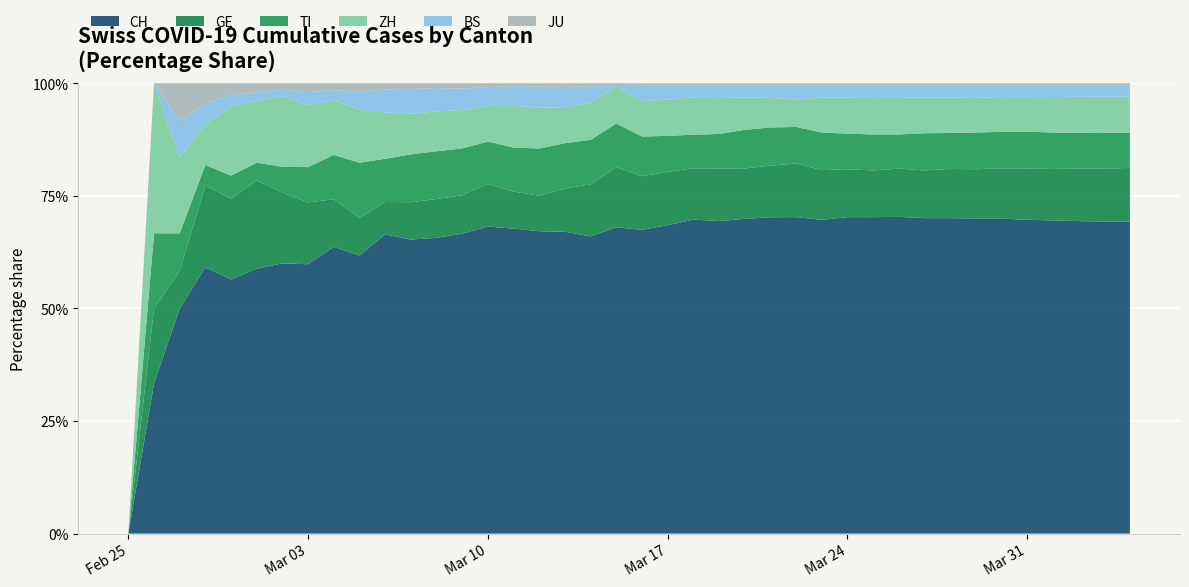

Reading left to right, what are all the values shown in this chart?

CH: 2020-02-25=0	2020-02-26=2	2020-02-27=6	2020-02-28=13	2020-02-29=22	2020-03-01=30	2020-03-02=42	2020-03-03=61	2020-03-04=84	2020-03-05=126	2020-03-06=194	2020-03-07=252	2020-03-08=304	2020-03-09=391	2020-03-10=542	2020-03-11=749	2020-03-12=1046	2020-03-13=1374	2020-03-14=1769	2020-03-15=2053	2020-03-16=2818	2020-03-17=3652	2020-03-18=4768	2020-03-19=5765	2020-03-20=6924	2020-03-21=7599	2020-03-22=8173	2020-03-23=9680	2020-03-24=10767	2020-03-25=11891	2020-03-26=13005	2020-03-27=14338	2020-03-28=15170	2020-03-29=15768	2020-03-30=16884	2020-03-31=17801	2020-04-01=18868	2020-04-02=19934	2020-04-03=20900	2020-04-04=21470
GE: 2020-02-25=0	2020-02-26=1	2020-02-27=1	2020-02-28=4	2020-02-29=7	2020-03-01=10	2020-03-02=11	2020-03-03=14	2020-03-04=14	2020-03-05=17	2020-03-06=21	2020-03-07=32	2020-03-08=40	2020-03-09=50	2020-03-10=75	2020-03-11=91	2020-03-12=123	2020-03-13=197	2020-03-14=310	2020-03-15=403	2020-03-16=497	2020-03-17=633	2020-03-18=778	2020-03-19=967	2020-03-20=1110	2020-03-21=1241	2020-03-22=1383	2020-03-23=1532	2020-03-24=1632	2020-03-25=1755	2020-03-26=1981	2020-03-27=2169	2020-03-28=2365	2020-03-29=2472	2020-03-30=2682	2020-03-31=2914	2020-04-01=3094	2020-04-02=3354	2020-04-03=3553	2020-04-04=3685
TI: 2020-02-25=0	2020-02-26=1	2020-02-27=1	2020-02-28=1	2020-02-29=2	2020-03-01=2	2020-03-02=4	2020-03-03=8	2020-03-04=13	2020-03-05=25	2020-03-06=28	2020-03-07=41	2020-03-08=49	2020-03-09=61	2020-03-10=75	2020-03-11=108	2020-03-12=163	2020-03-13=206	2020-03-14=265	2020-03-15=293	2020-03-16=368	2020-03-17=426	2020-03-18=511	2020-03-19=638	2020-03-20=849	2020-03-21=916	2020-03-22=945	2020-03-23=1162	2020-03-24=1209	2020-03-25=1354	2020-03-26=1401	2020-03-27=1688	2020-03-28=1727	2020-03-29=1837	2020-03-30=1962	2020-03-31=2091	2020-04-01=2195	2020-04-02=2271	2020-04-03=2377	2020-04-04=2442
ZH: 2020-02-25=0	2020-02-26=2	2020-02-27=2	2020-02-28=2	2020-02-29=6	2020-03-01=7	2020-03-02=11	2020-03-03=14	2020-03-04=16	2020-03-05=24	2020-03-06=30	2020-03-07=35	2020-03-08=41	2020-03-09=50	2020-03-10=63	2020-03-11=102	2020-03-12=141	2020-03-13=164	2020-03-14=219	2020-03-15=251	2020-03-16=327	2020-03-17=430	2020-03-18=569	2020-03-19=680	2020-03-20=712	2020-03-21=712	2020-03-22=712	2020-03-23=1076	2020-03-24=1224	2020-03-25=1371	2020-03-26=1503	2020-03-27=1630	2020-03-28=1704	2020-03-29=1736	2020-03-30=1862	2020-03-31=1953	2020-04-01=2142	2020-04-02=2306	2020-04-03=2434	2020-04-04=2467
BS: 2020-02-25=0	2020-02-26=0	2020-02-27=1	2020-02-28=1	2020-02-29=1	2020-03-01=1	2020-03-02=1	2020-03-03=3	2020-03-04=3	2020-03-05=8	2020-03-06=15	2020-03-07=21	2020-03-08=24	2020-03-09=28	2020-03-10=33	2020-03-11=49	2020-03-12=73	2020-03-13=92	2020-03-14=100	2020-03-15=0	2020-03-16=143	2020-03-17=164	2020-03-18=181	2020-03-19=220	2020-03-20=270	2020-03-21=297	2020-03-22=356	2020-03-23=374	2020-03-24=410	2020-03-25=462	2020-03-26=501	2020-03-27=530	2020-03-28=569	2020-03-29=605	2020-03-30=617	2020-03-31=653	2020-04-01=687	2020-04-02=714	2020-04-03=754	2020-04-04=767
JU: 2020-02-25=0	2020-02-26=0	2020-02-27=1	2020-02-28=1	2020-02-29=1	2020-03-01=1	2020-03-02=1	2020-03-03=2	2020-03-04=2	2020-03-05=4	2020-03-06=4	2020-03-07=5	2020-03-08=5	2020-03-09=7	2020-03-10=7	2020-03-11=7	2020-03-12=12	2020-03-13=17	2020-03-14=18	2020-03-15=19	2020-03-16=25	2020-03-17=29	2020-03-18=32	2020-03-19=36	2020-03-20=44	2020-03-21=54	2020-03-22=61	2020-03-23=69	2020-03-24=82	2020-03-25=92	2020-03-26=100	2020-03-27=114	2020-03-28=119	2020-03-29=127	2020-03-30=128	2020-03-31=140	2020-04-01=145	2020-04-02=149	2020-04-03=149	2020-04-04=154